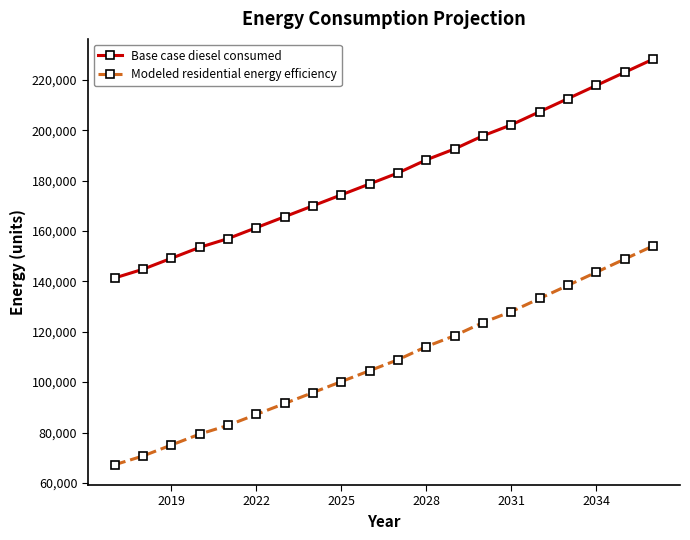

What is the difference between the maximum and minimum values in the Base case diesel consumed series?

86855.7